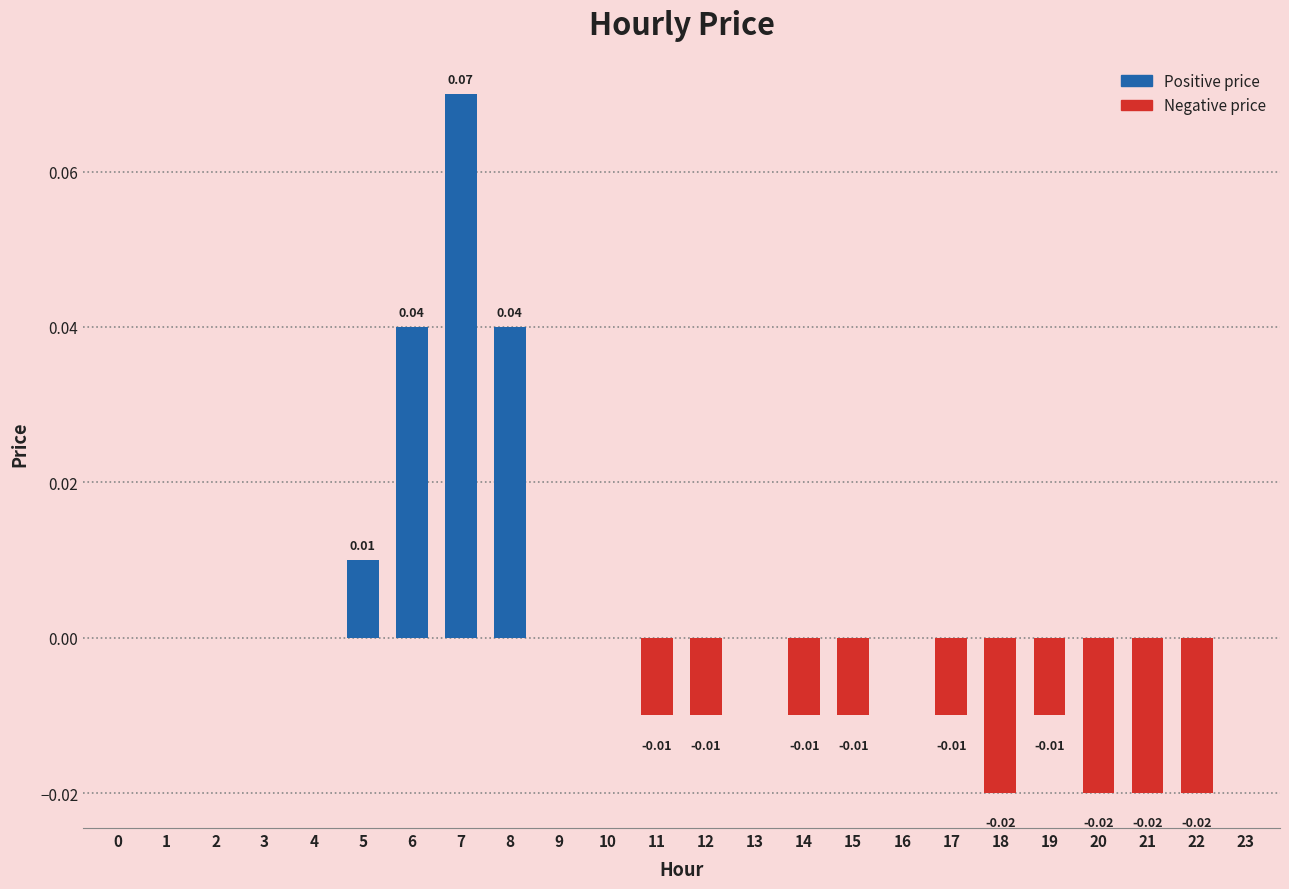

Count the number of data series in this chart.

1